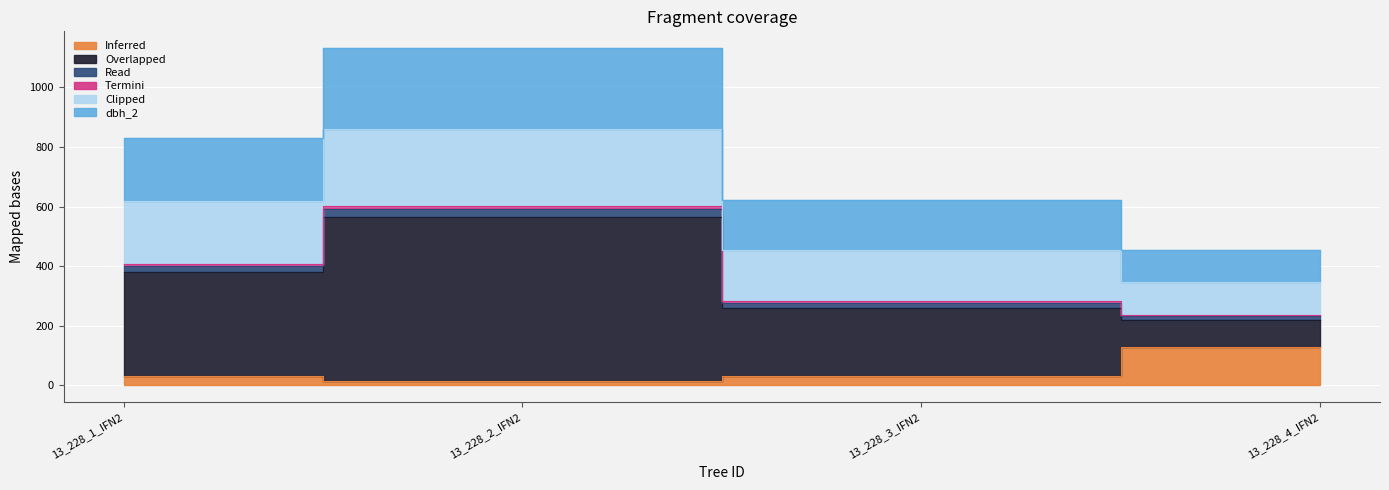

At how many categories does at least one series exceed 1065?

1